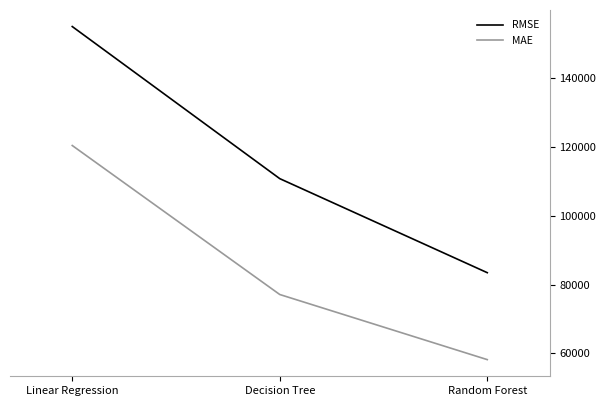

Which label corresponds to the largest value in the chart?

Linear Regression